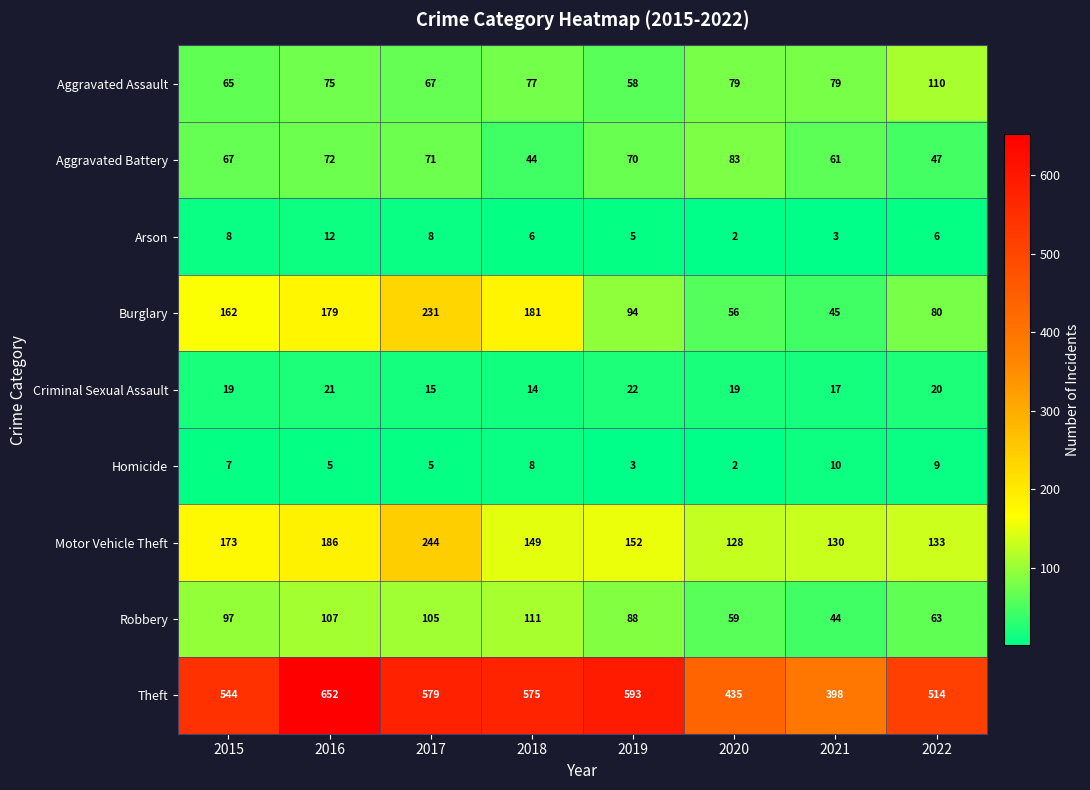

Which series has the widest spread of values?

Theft